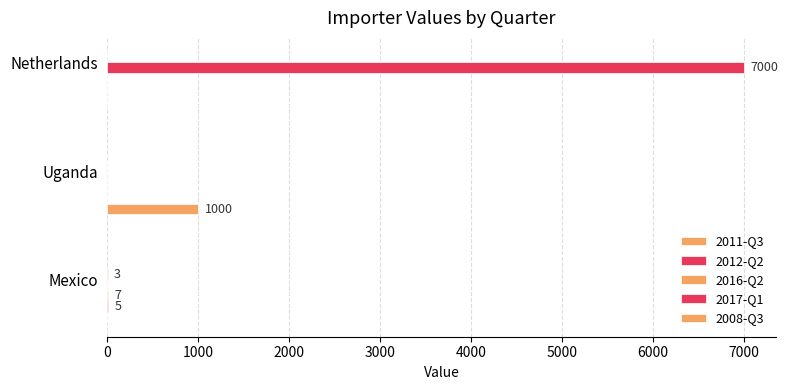

How many distinct data groups are displayed?

5